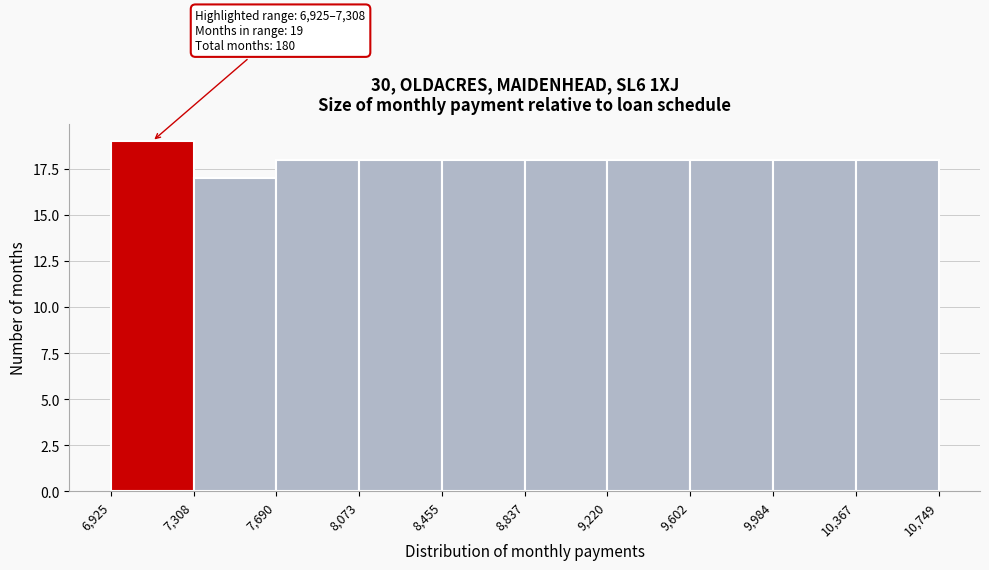

Over which range of the x-axis is the bar tallest?

6,925 to 7,308